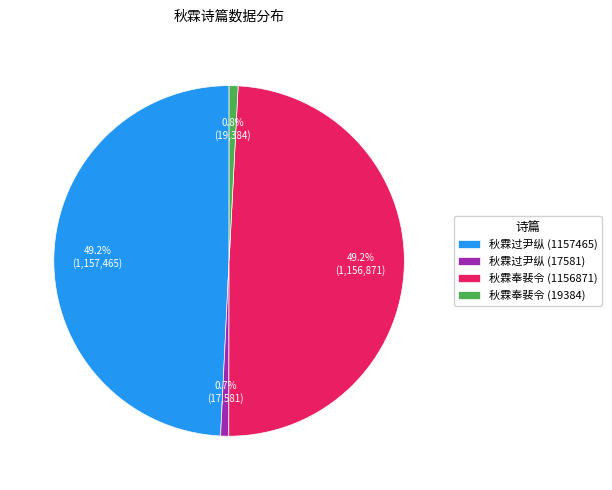

Do 秋霖奉裴令 (1156871) and 秋霖过尹纵 (17581) together represent more than half of the pie?

No